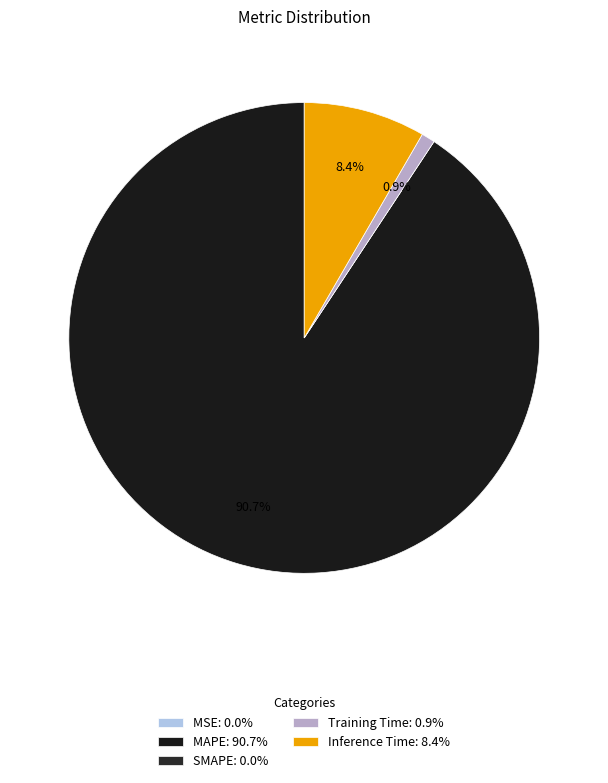

The SMAPE slice represents 9% of the pie. True or false?

False